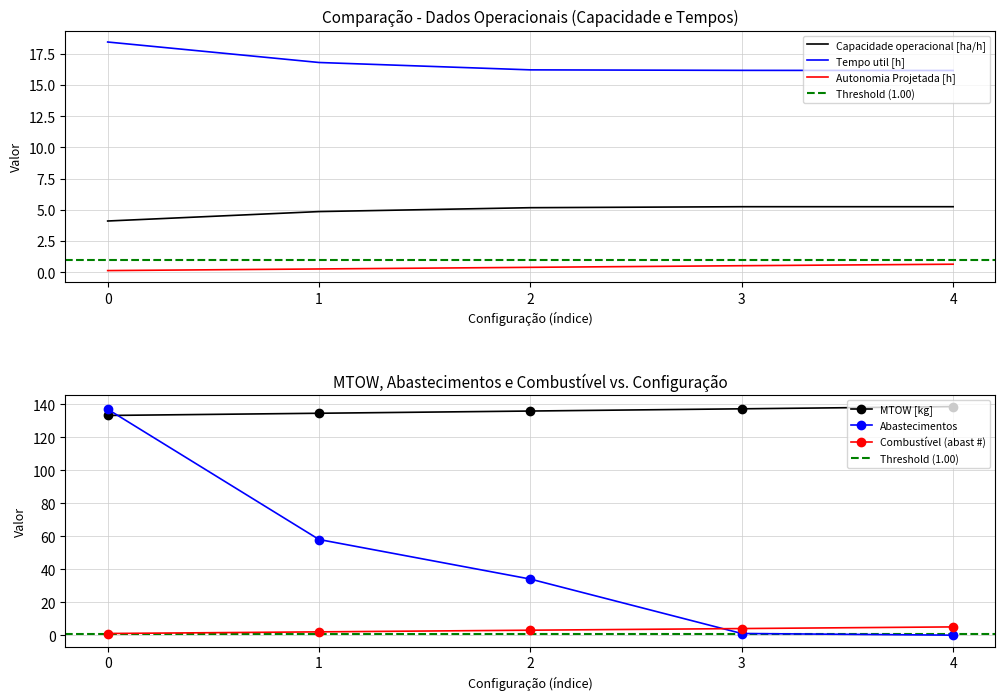

True or false: MTOW [kg] has a value of 135.9 at 2.

True